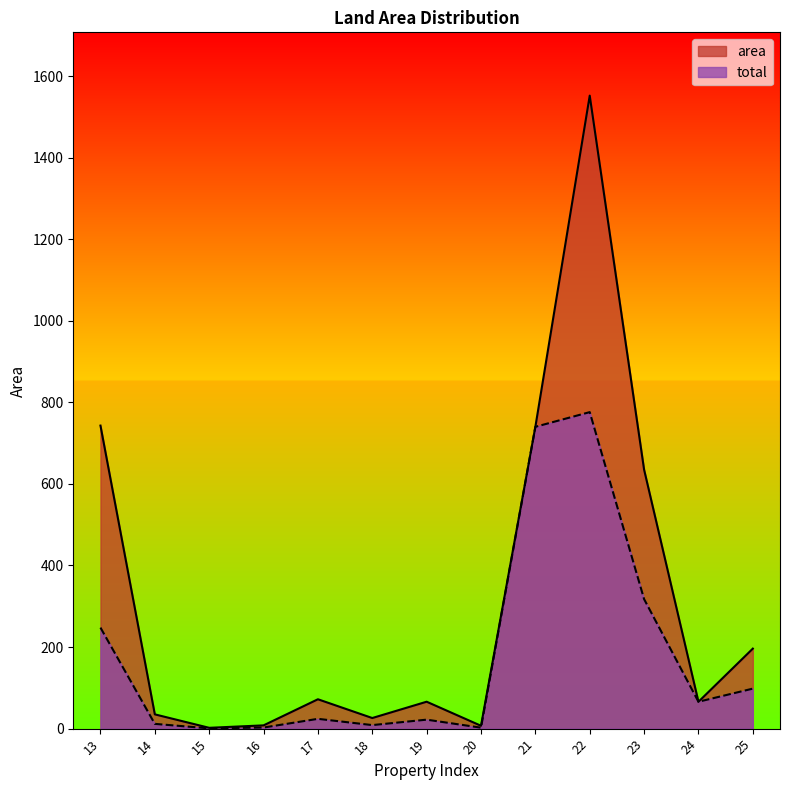

At which category does area reach its first local peak?

17